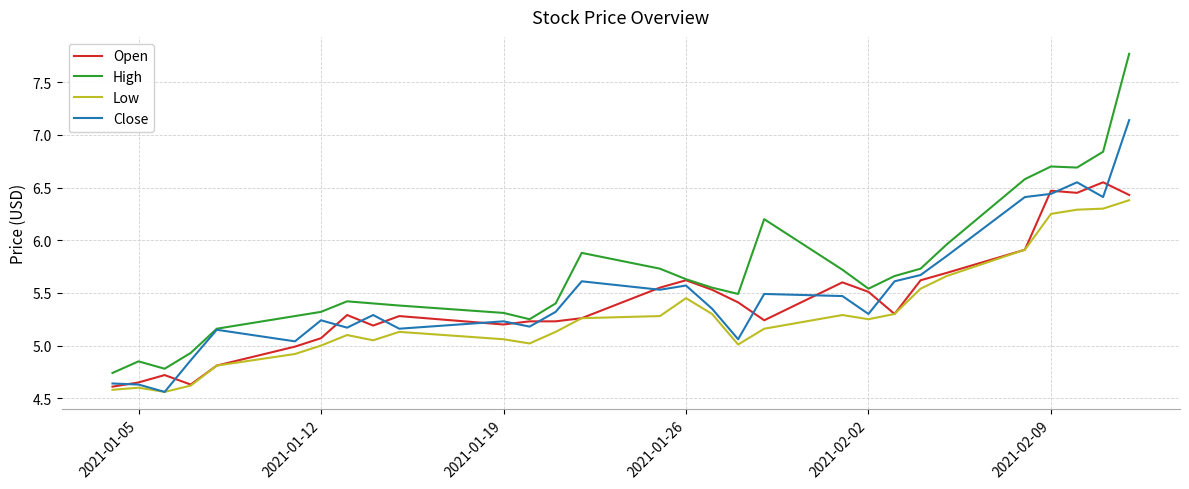

Which series has the largest total across all categories?

High